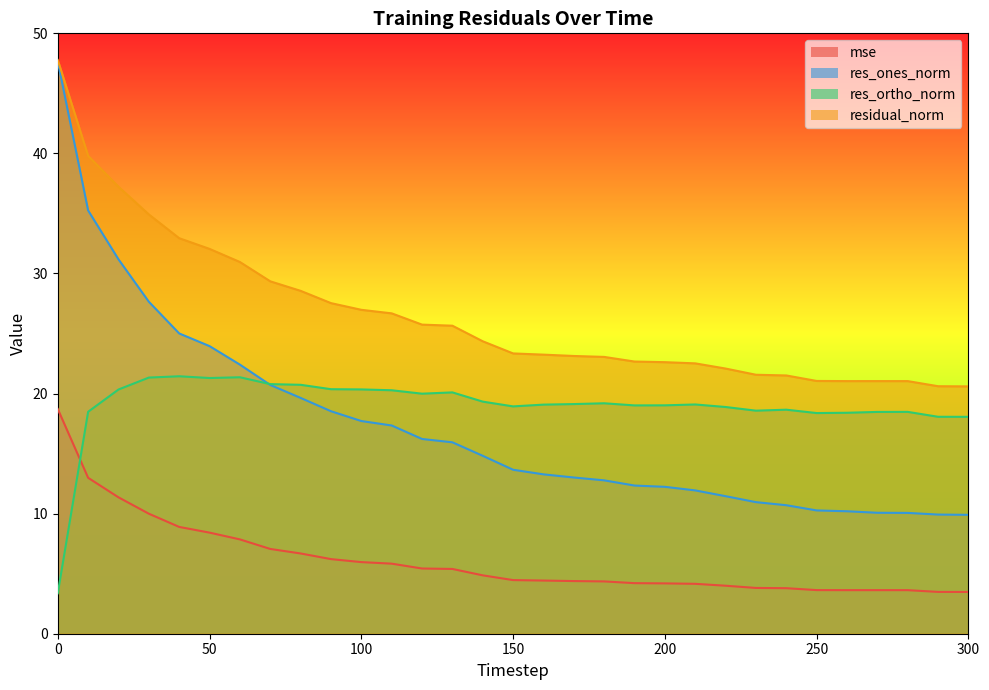

In residual_norm, how many points are lower than both neighbors (excluding endpoints)?

1